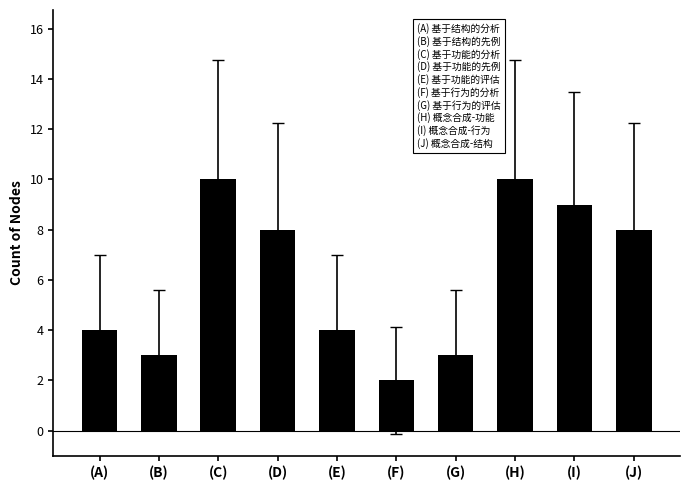

Reading right to left, list all the values displayed in this chart.

8	9	10	3	2	4	8	10	3	4